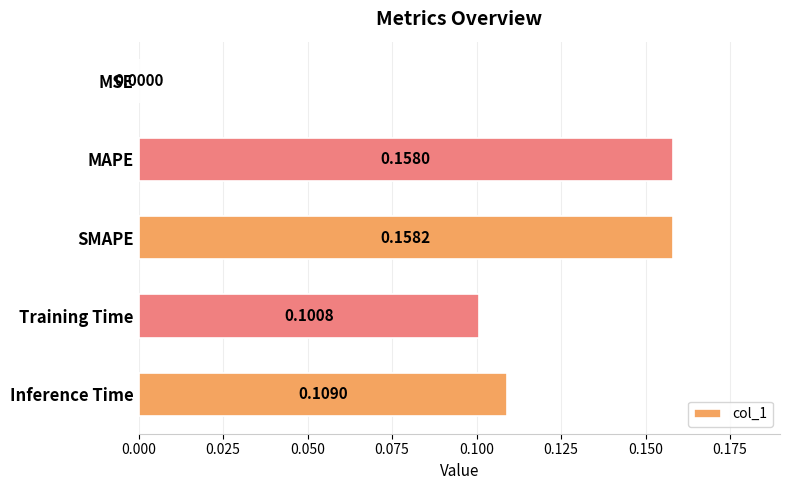

What is the change in value from MSE to Inference Time?

+0.1